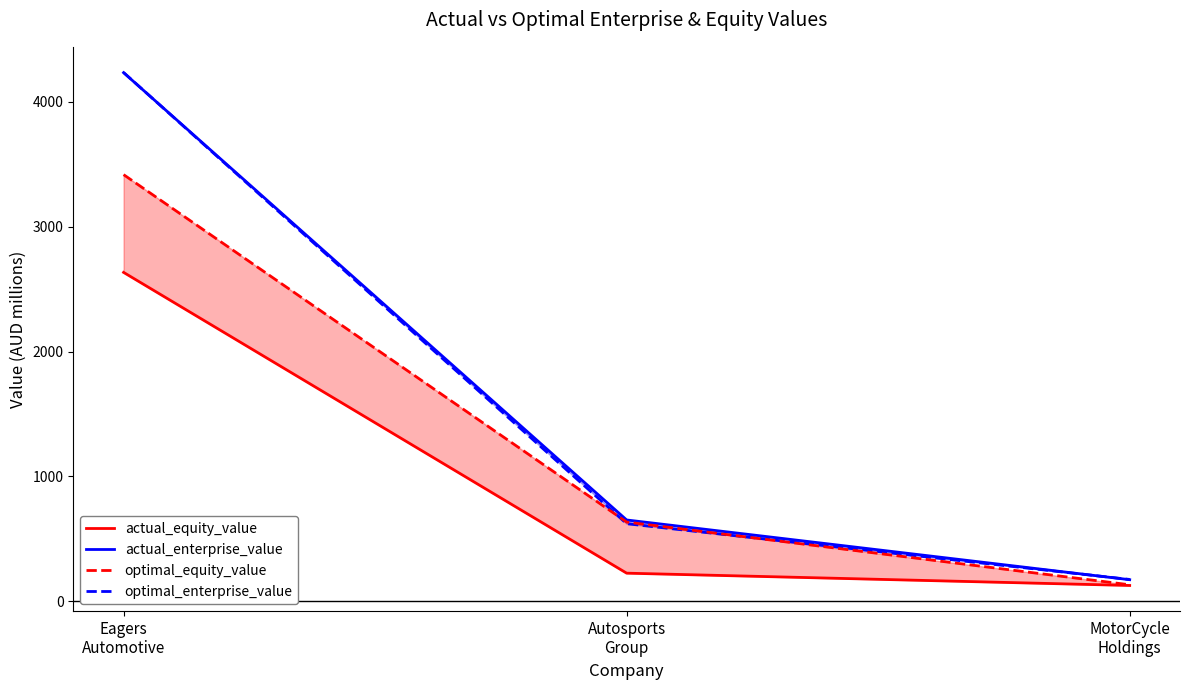

Between Autosports
Group and Eagers
Automotive, which is larger?

Eagers
Automotive